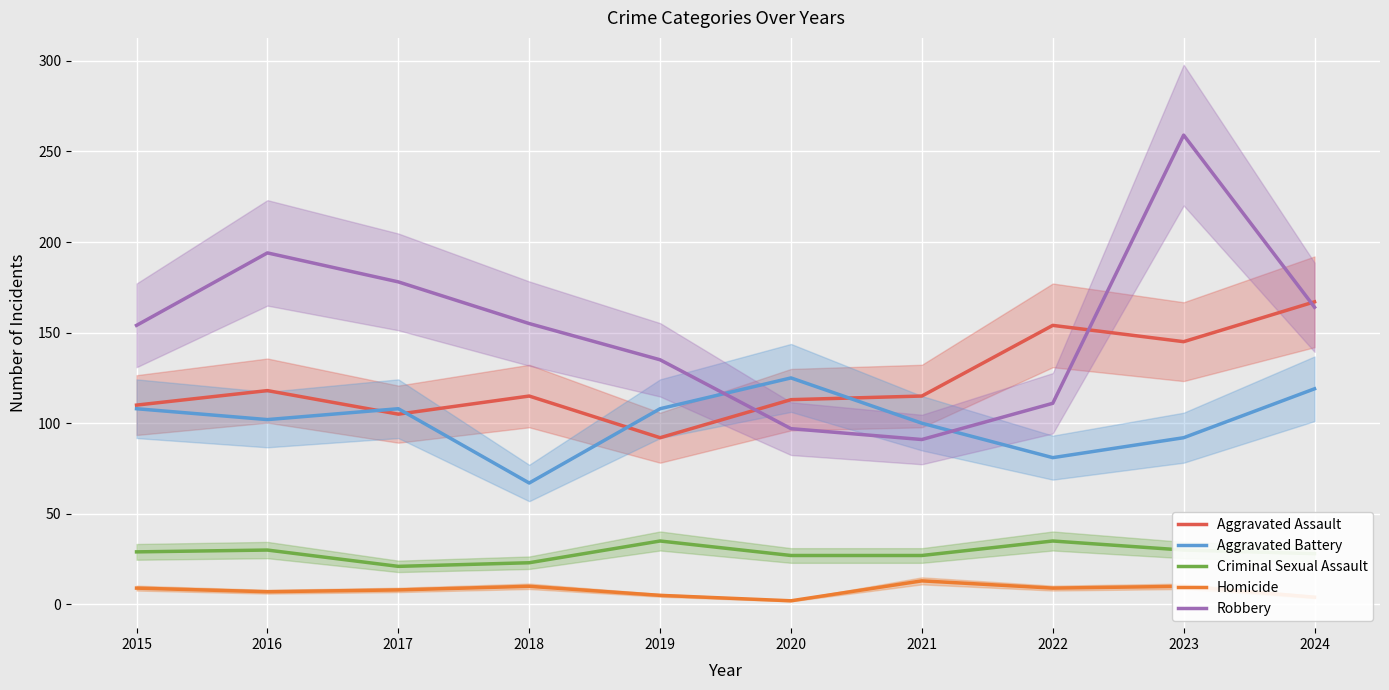

Which has a higher value, 2015 or 2022?

2022